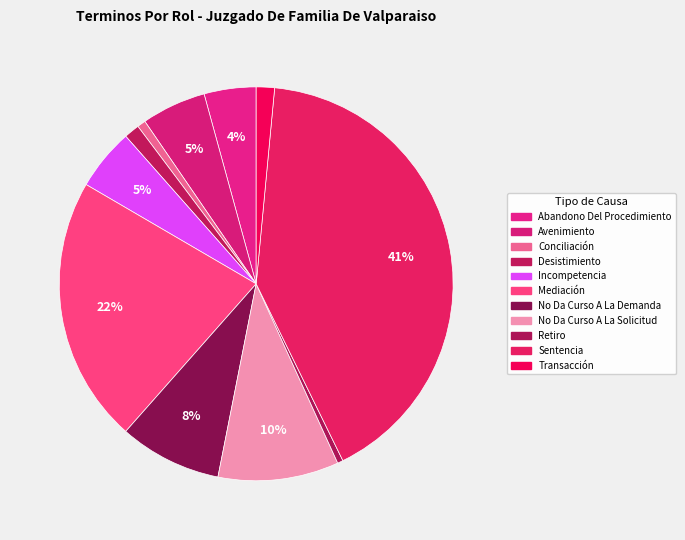

What percentage is the Abandono Del Procedimiento slice, to the nearest percent?

4%